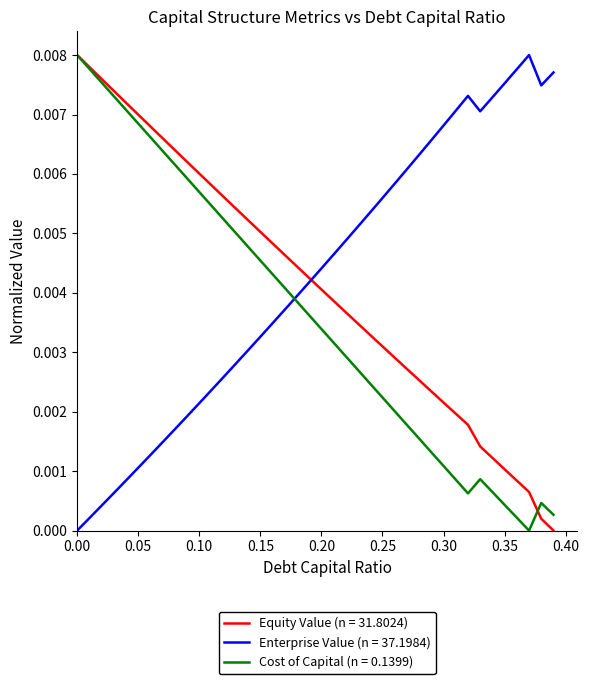

Which series ends up on top after the final intersection of Enterprise Value (n = 37.1984) and Cost of Capital (n = 0.1399)?

Enterprise Value (n = 37.1984)